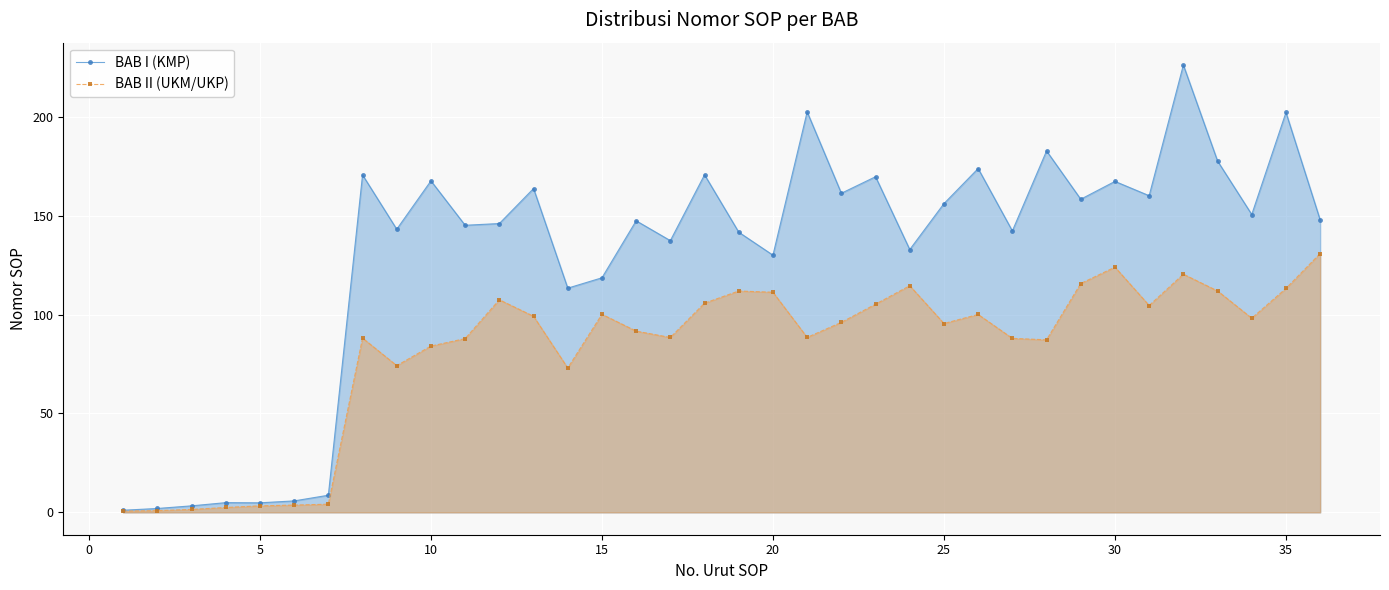

At how many categories does at least one series exceed 2?

34